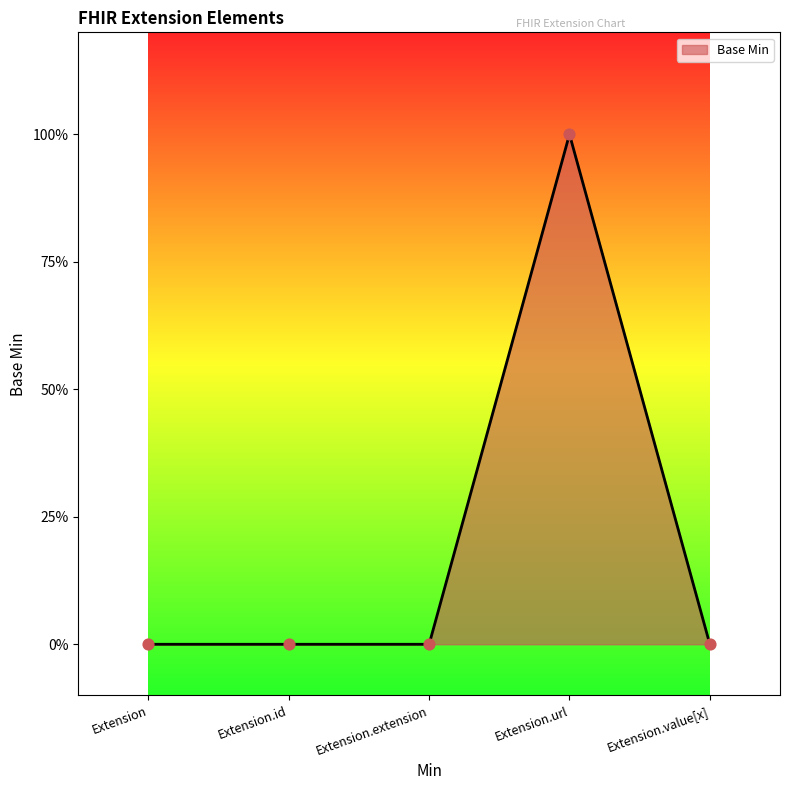

Between Extension.extension and Extension, which is larger?

Extension.extension